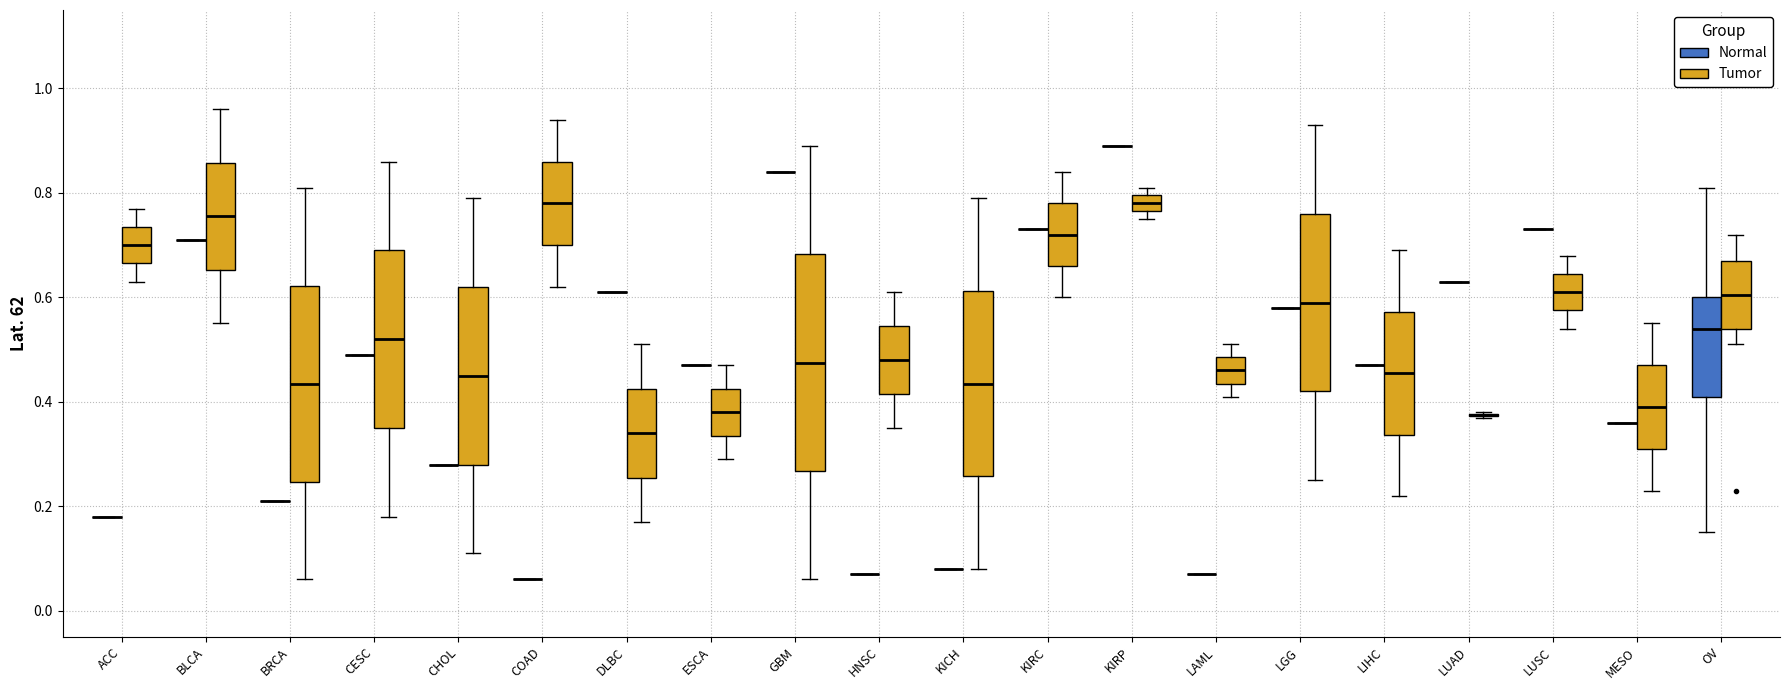

Comparing the boxes themselves (not the whiskers), which one is the tallest?

GBM (Tumor)